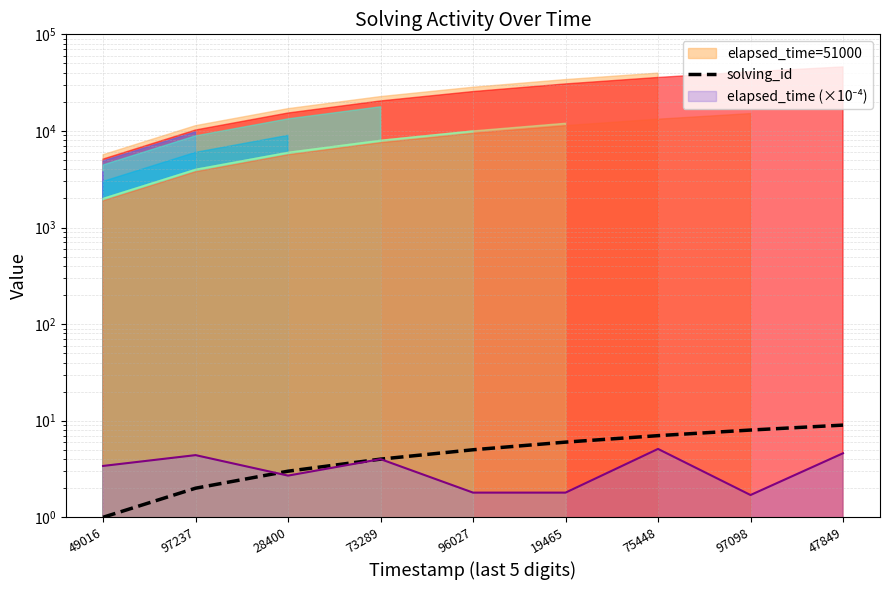

Rank the categories by value from lowest to highest.

49016, 97237, 28400, 73289, 96027, 19465, 75448, 97098, 47849